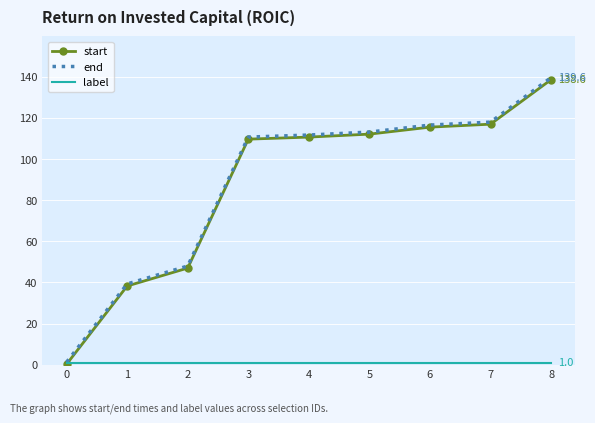

What is the greatest value displayed?

139.6